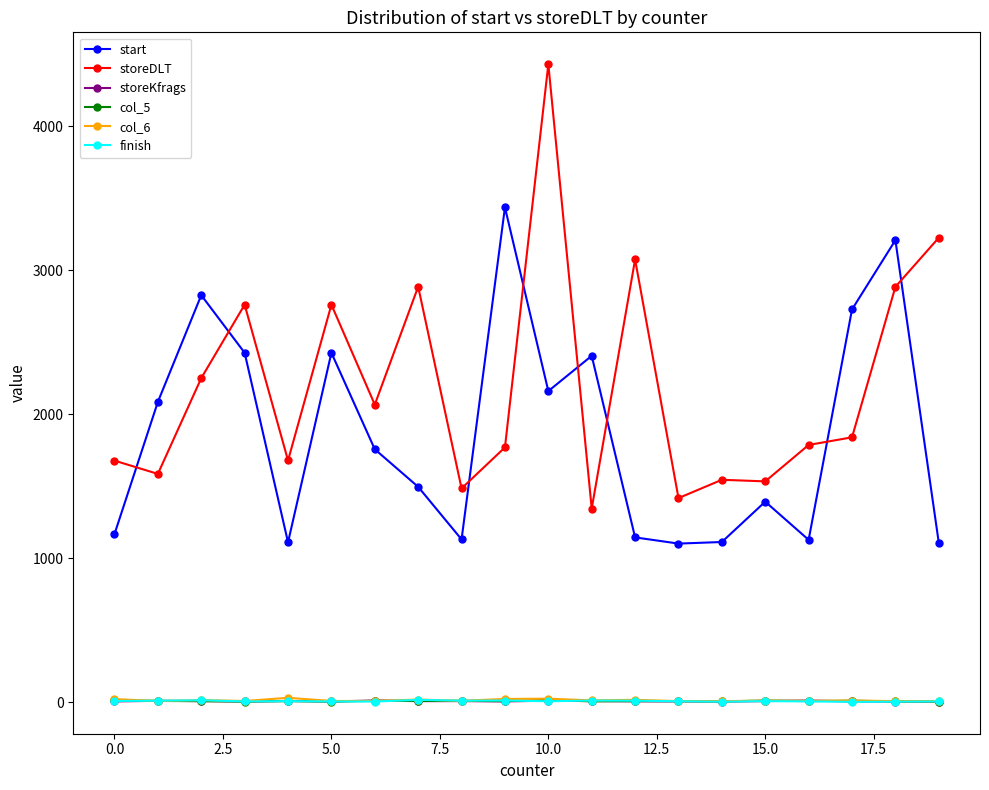

What is the lowest value of the col_6 series?

8